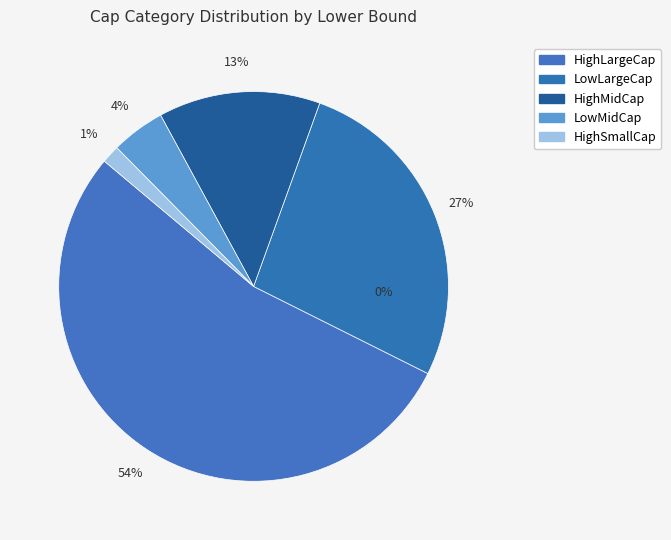

The LowSmallCap slice represents 14% of the pie. True or false?

False